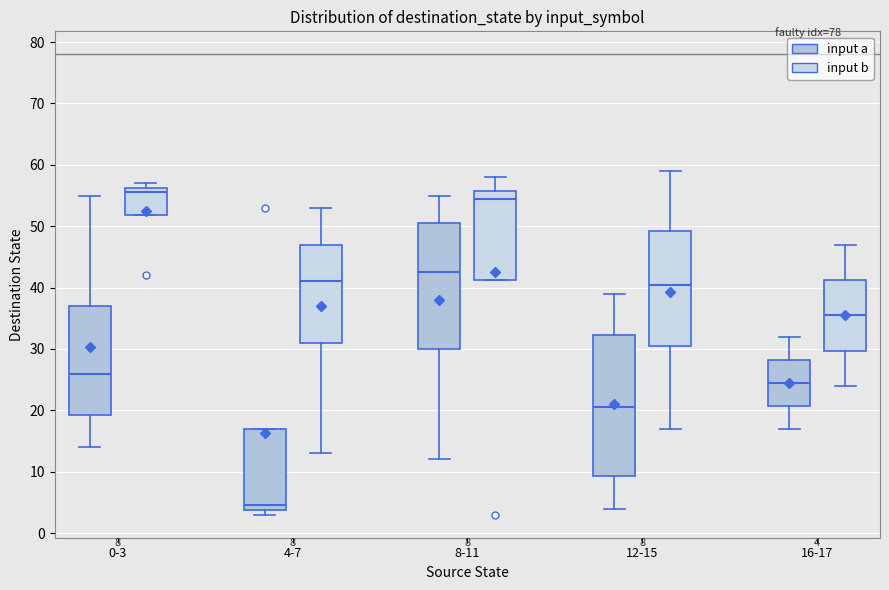

Comparing the boxes themselves (not the whiskers), which one is the tallest?

12-15 (input a)